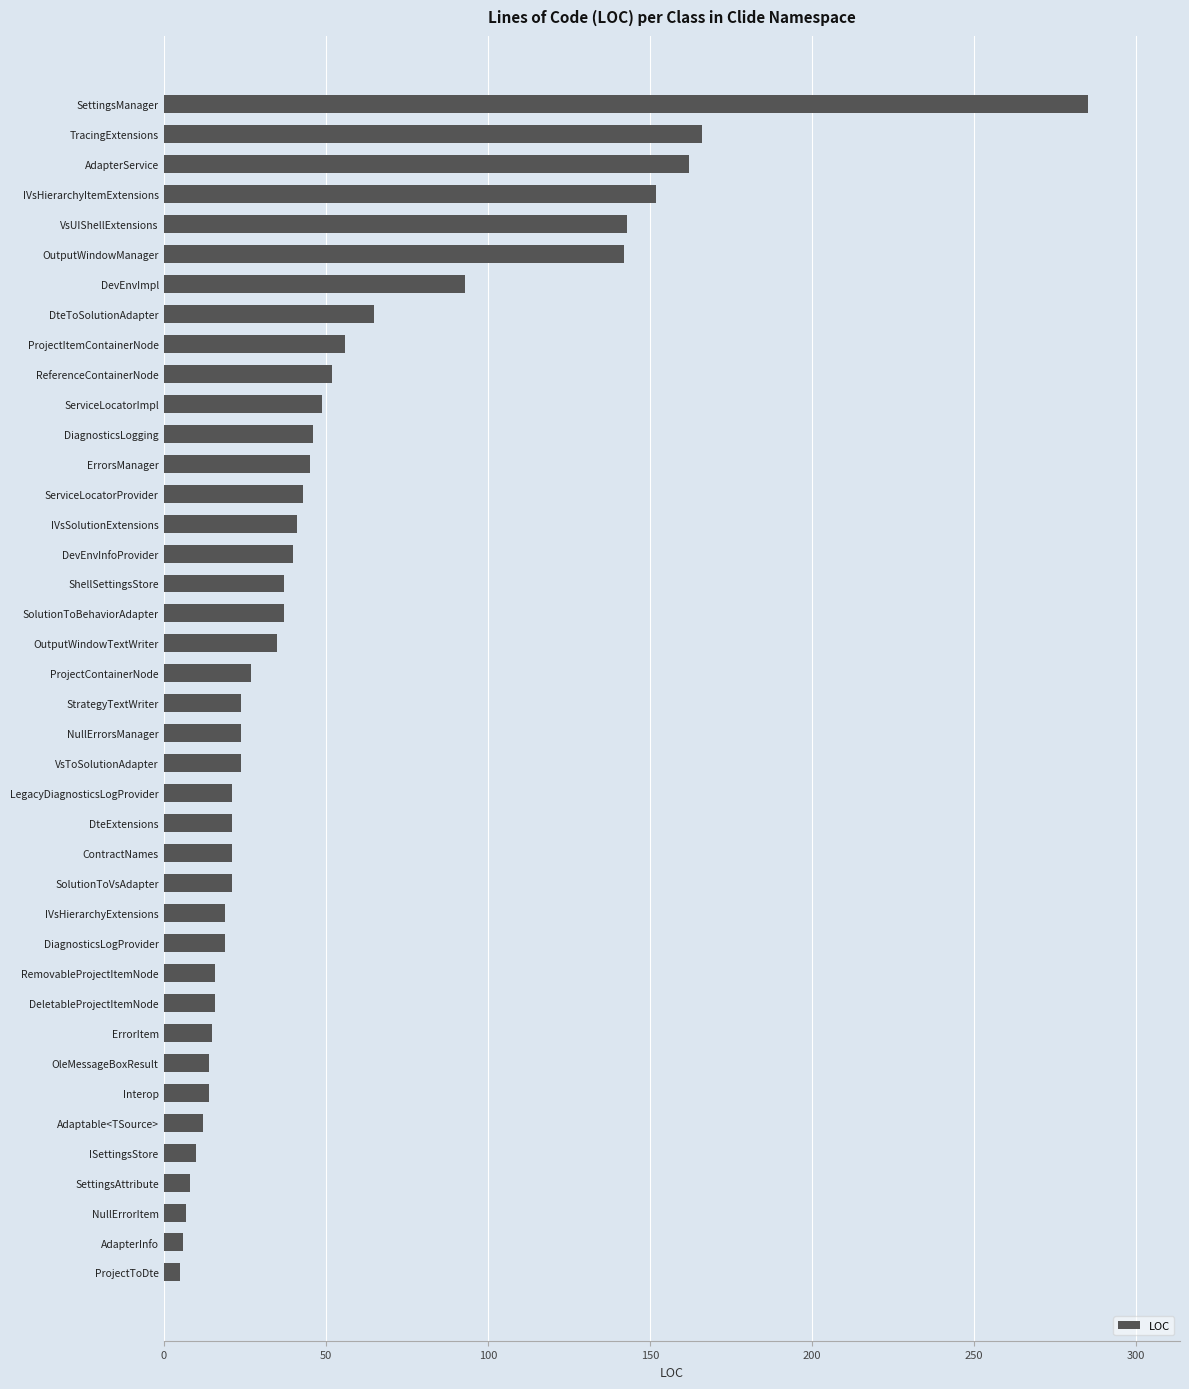

What is the maximum value shown in the chart?

285